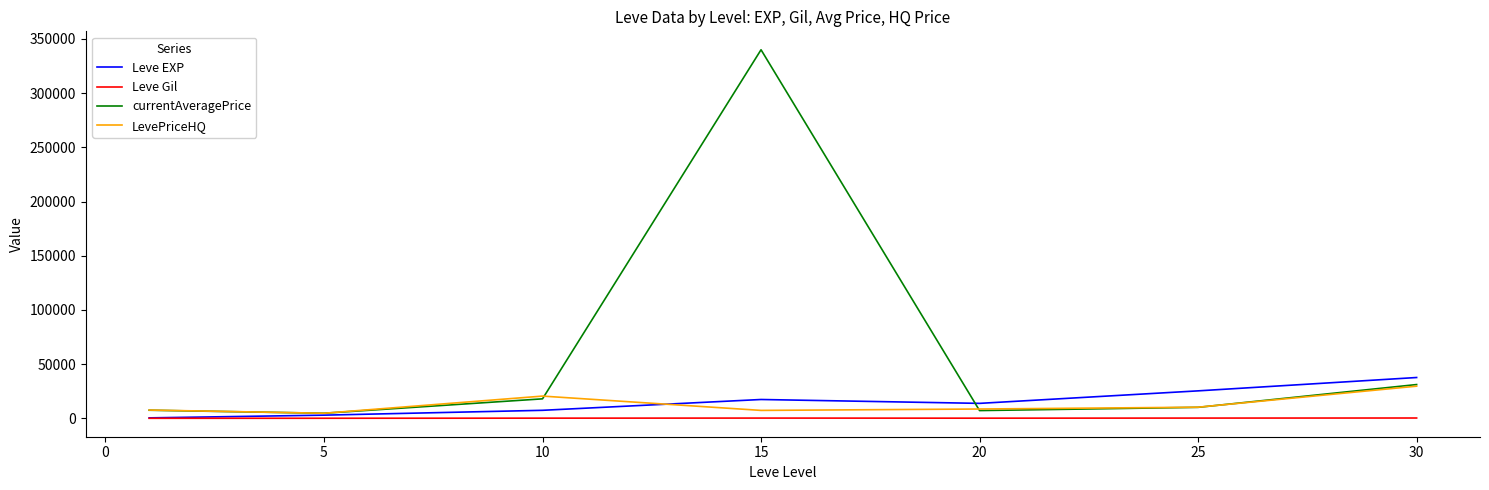

Which series has the largest range (max minus min)?

currentAveragePrice